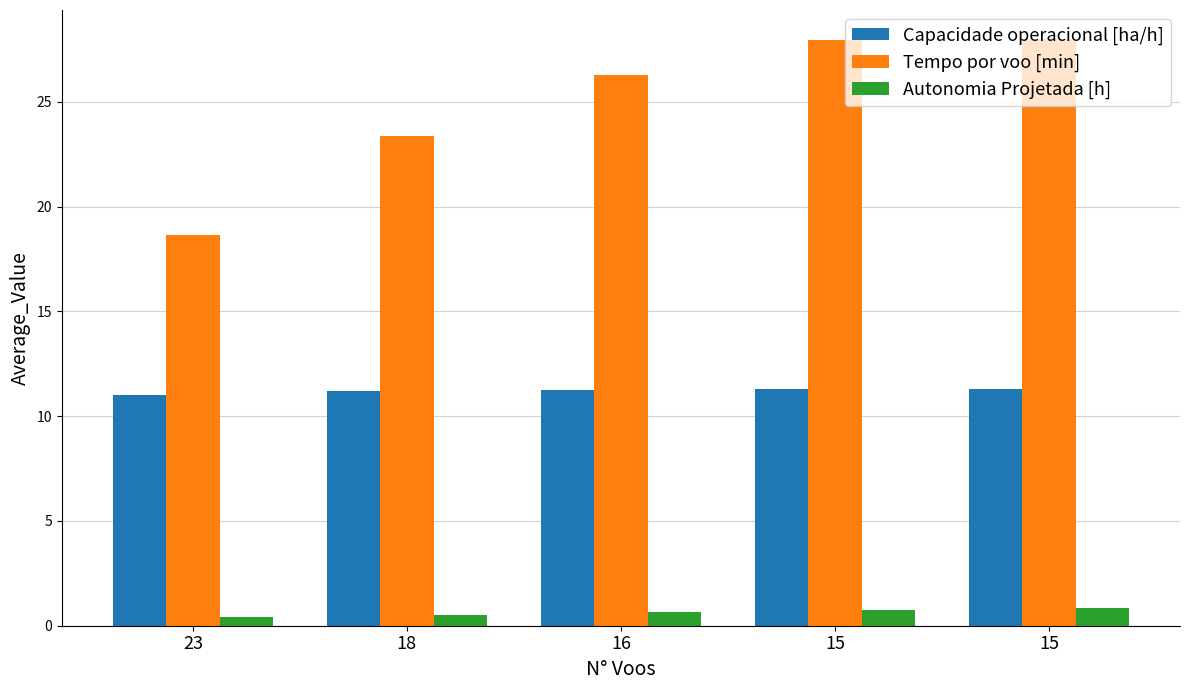

Reading right to left, extract all data points from this chart.

Capacidade operacional [ha/h]: 11.3	11.3	11.2	11.2	11.0
Tempo por voo [min]: 28.0	28.0	26.3	23.4	18.6
Autonomia Projetada [h]: 0.8	0.7	0.6	0.5	0.4